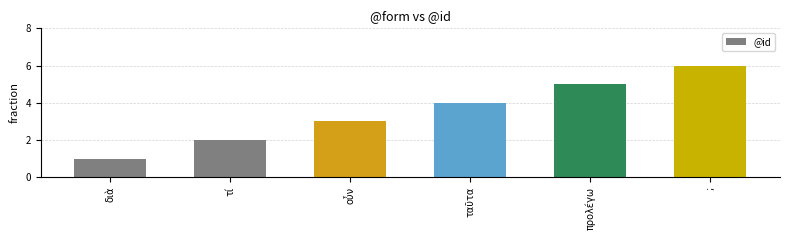

What is the difference between the second highest and second lowest values?

3